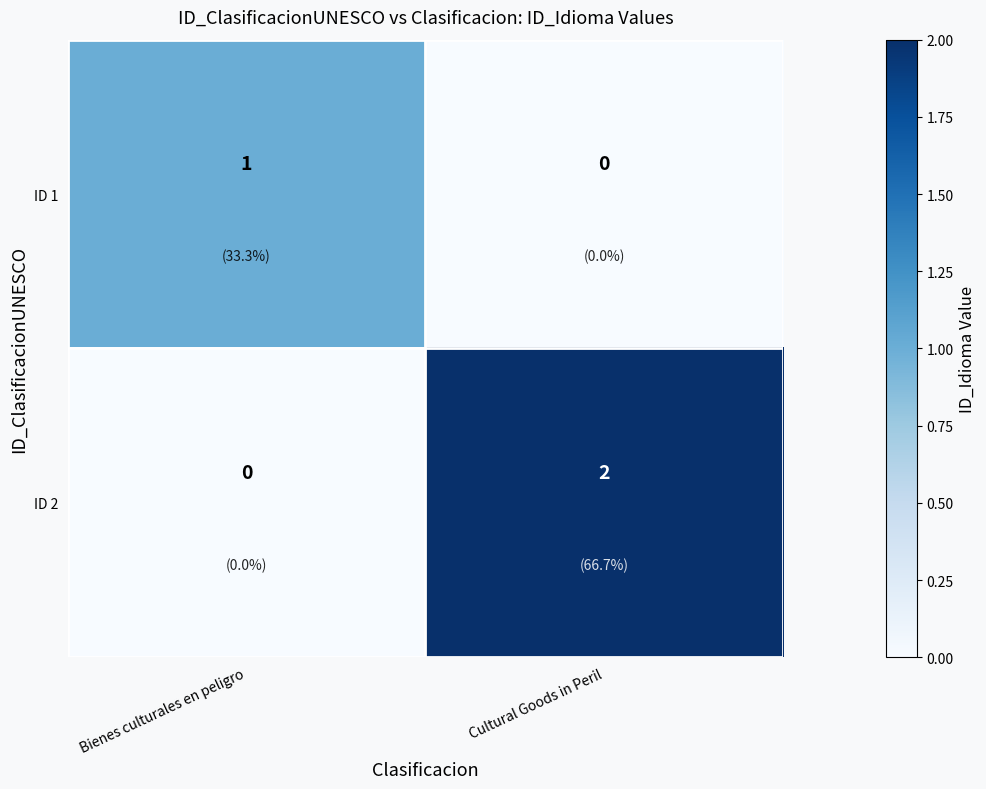

What is the difference between the highest and lowest values at Bienes culturales en peligro?

1